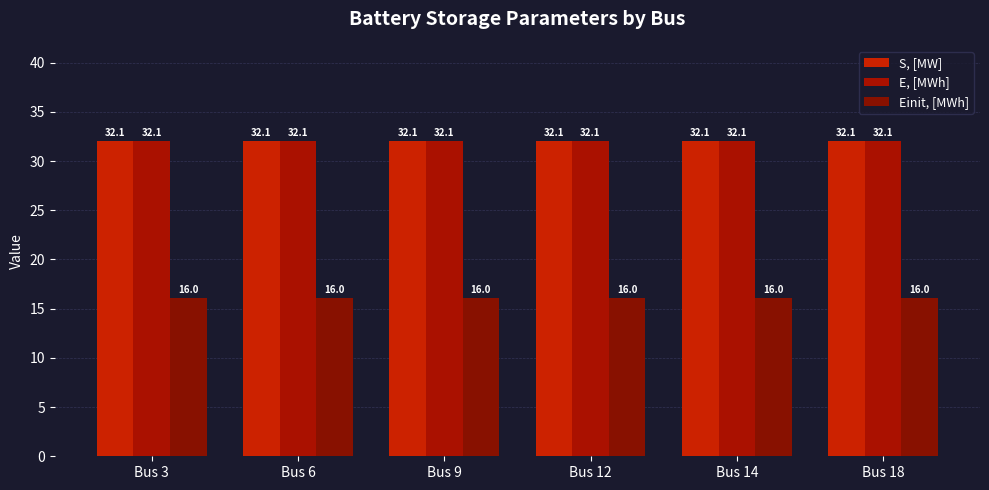

How many series are shown in this chart?

3